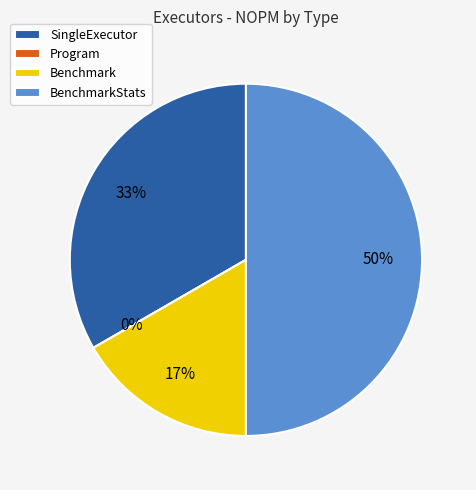

Combined, what portion of the pie is Benchmark and SingleExecutor?

50.0%